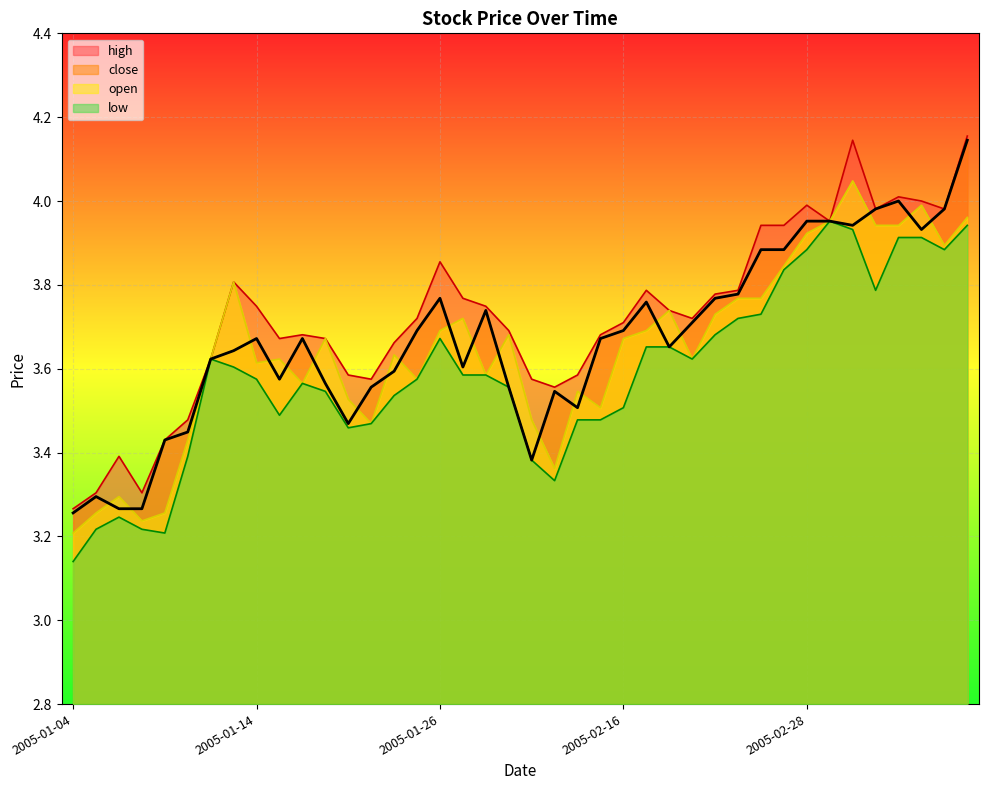

In open, how many points are higher than both neighbors (excluding endpoints)?

11